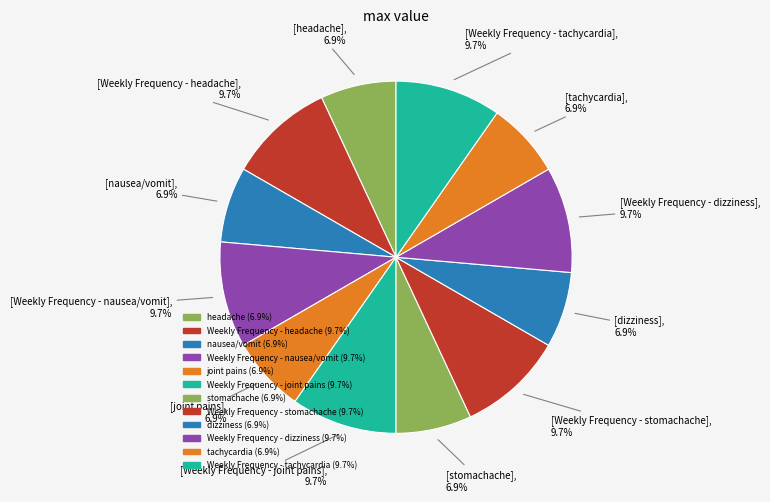

What percentage is the tachycardia slice, to the nearest percent?

7%